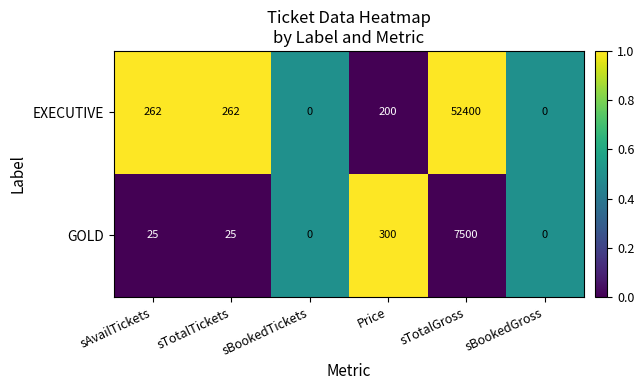

At which label is GOLD closest to 3750?

Price